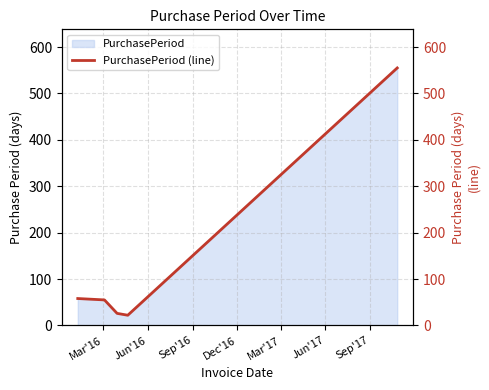

Reading left to right, list all the values displayed in this chart.

58	55	26	22	555